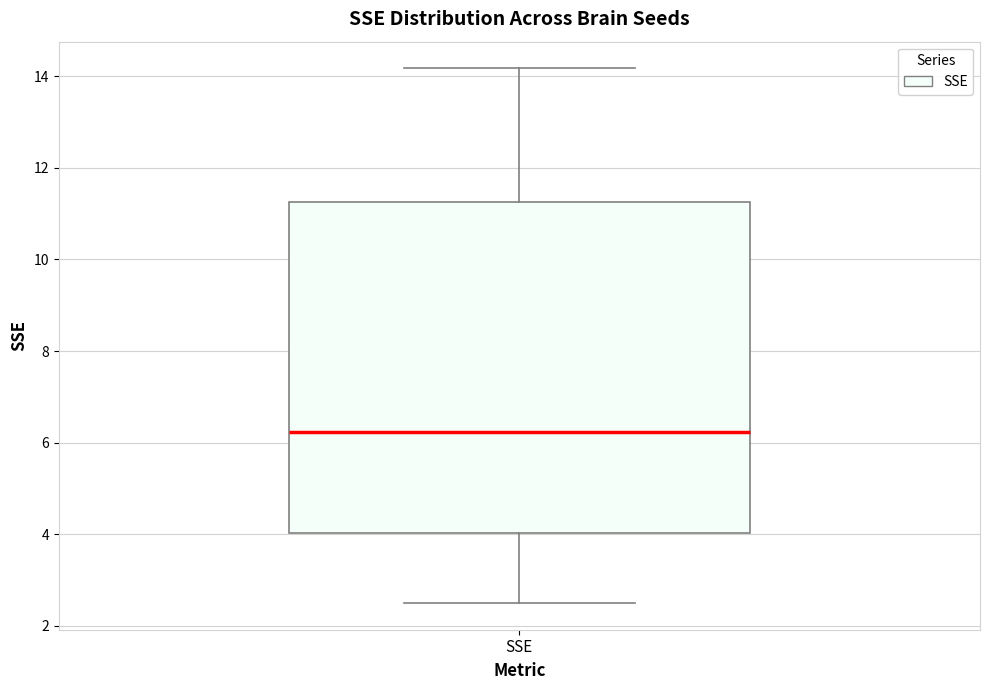

Transcribe this box plot: give where the median line is, the range the box spans, and where the two whiskers end, as read against the y-axis. The values are not printed on the chart, so give them approximately, as read against the axis.

median 6.2, box 4.0 to 11.2, whiskers 2.6 to 14.2